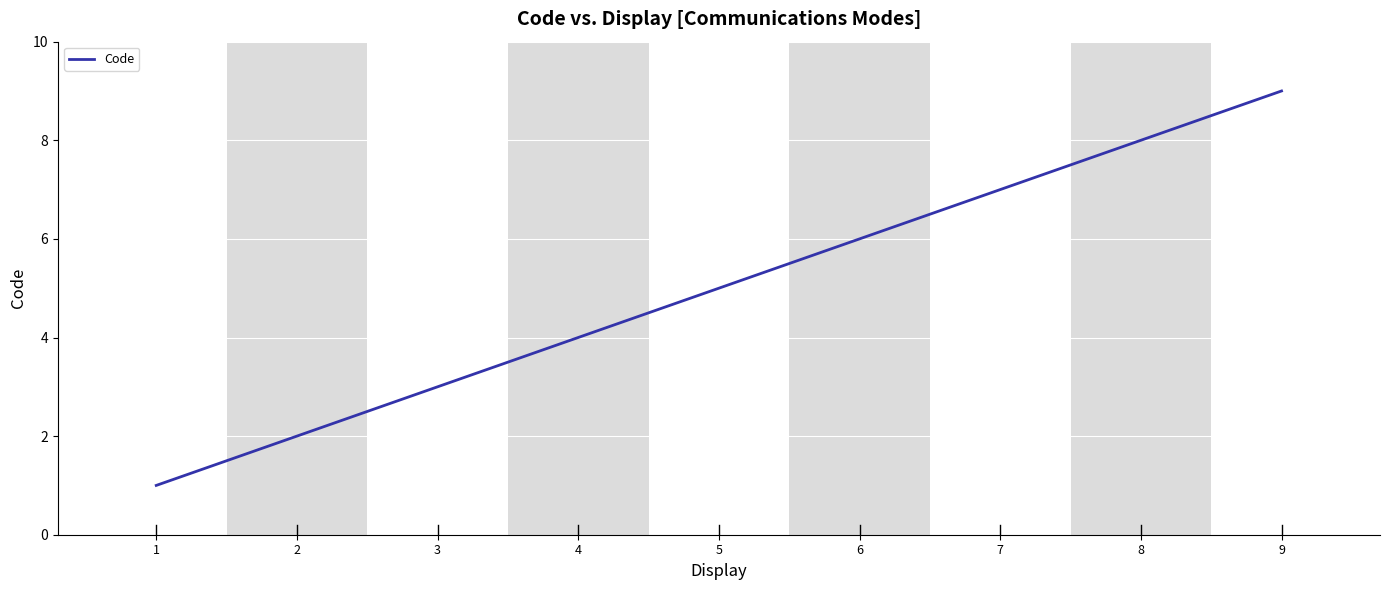

The value at 6 is 6. True or false?

True